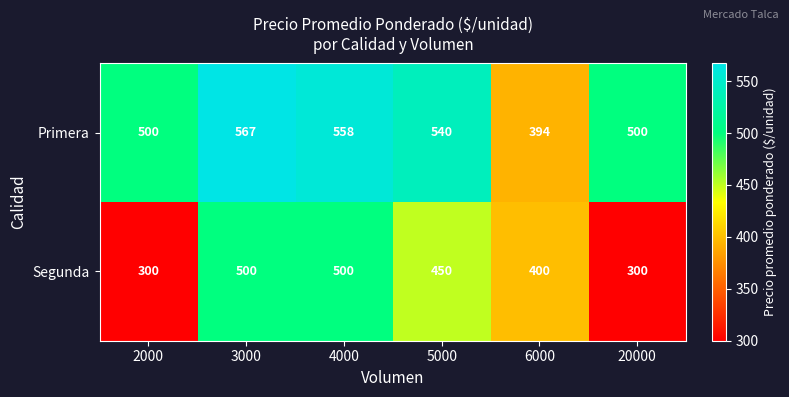

Which series has the largest total across all categories?

Primera